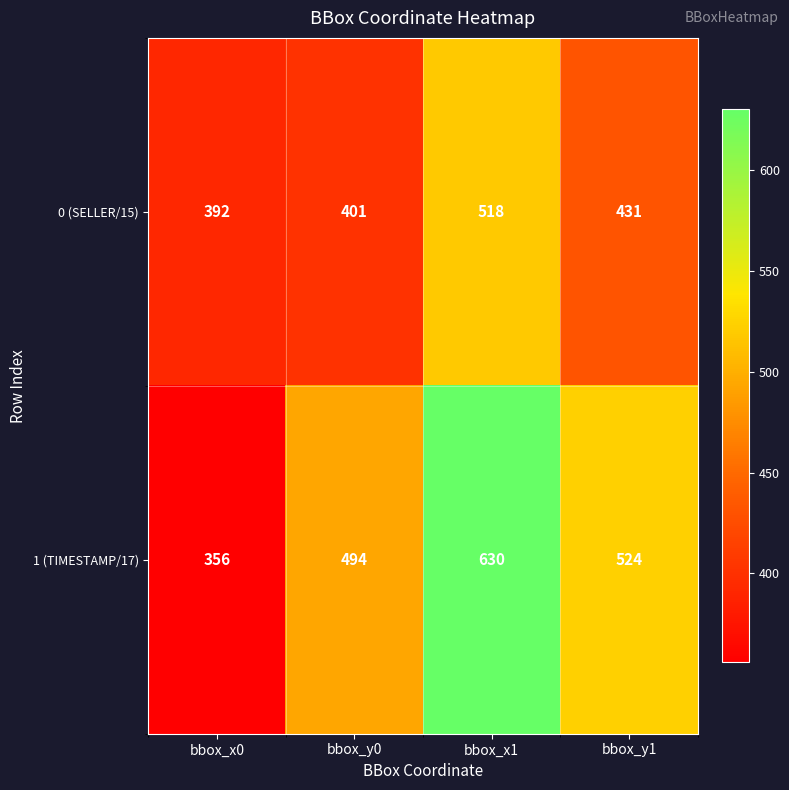

Reading left to right, extract all data points from this chart.

0 (SELLER/15): 392	401	518	431
1 (TIMESTAMP/17): 356	494	630	524